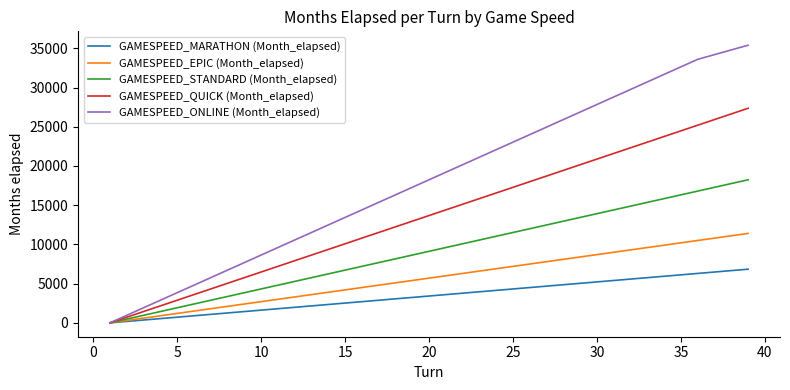

Rank the series by their average value, from lowest to highest.

GAMESPEED_MARATHON (Month_elapsed), GAMESPEED_EPIC (Month_elapsed), GAMESPEED_STANDARD (Month_elapsed), GAMESPEED_QUICK (Month_elapsed), GAMESPEED_ONLINE (Month_elapsed)